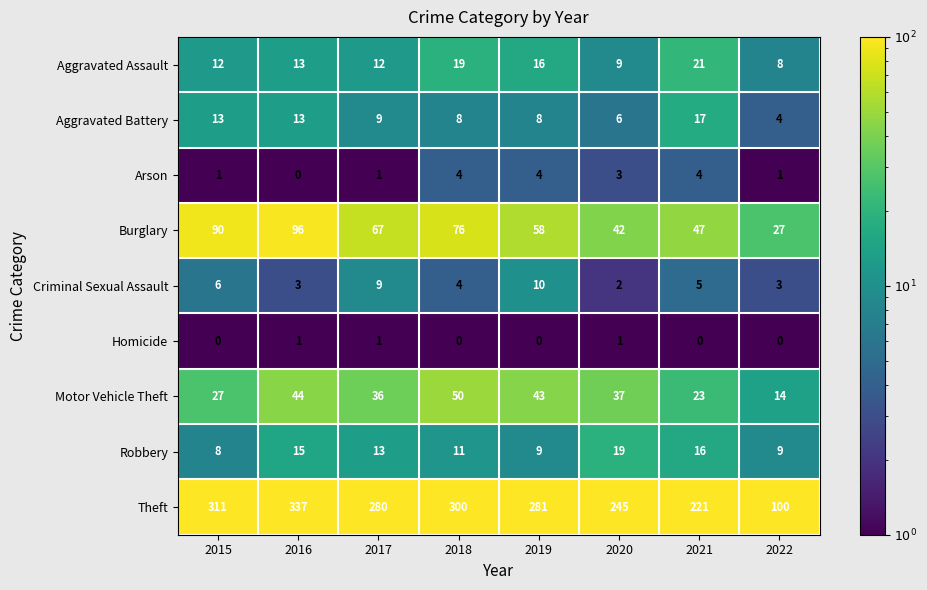

The value of Burglary at 2019 is 58. True or false?

True